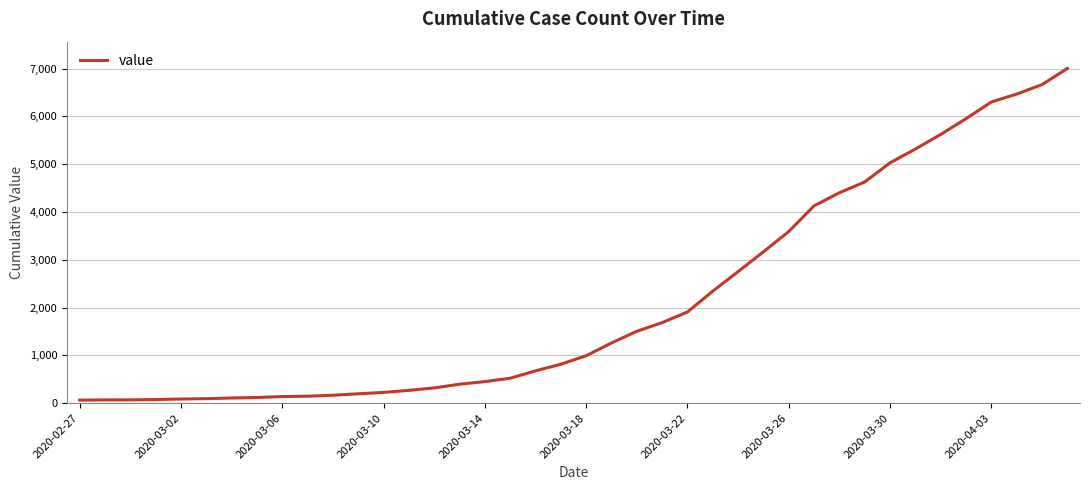

What is the difference between the maximum and minimum values?

6938